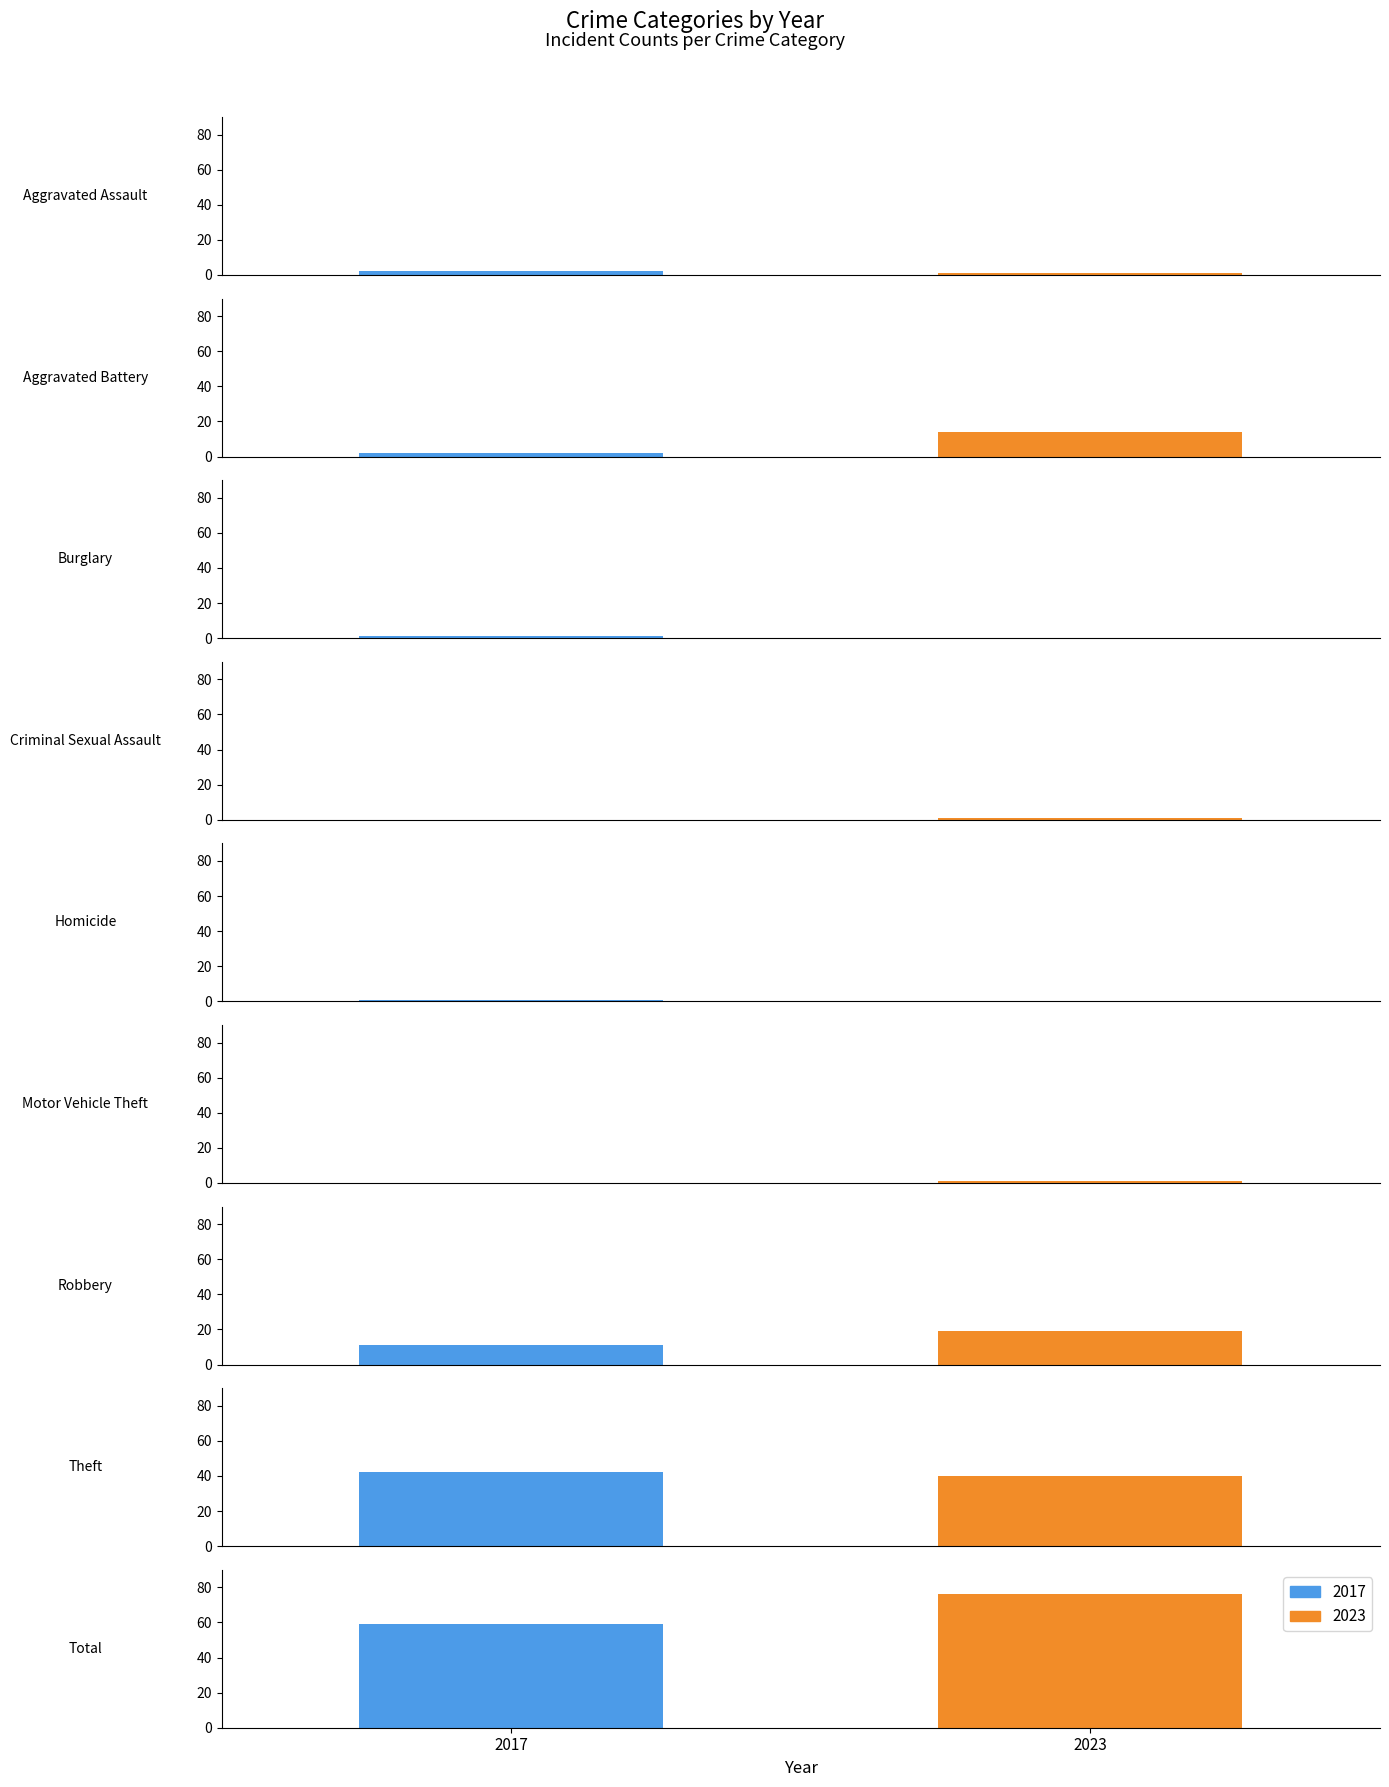

What is the difference between the highest and lowest values at Aggravated Assault?

1